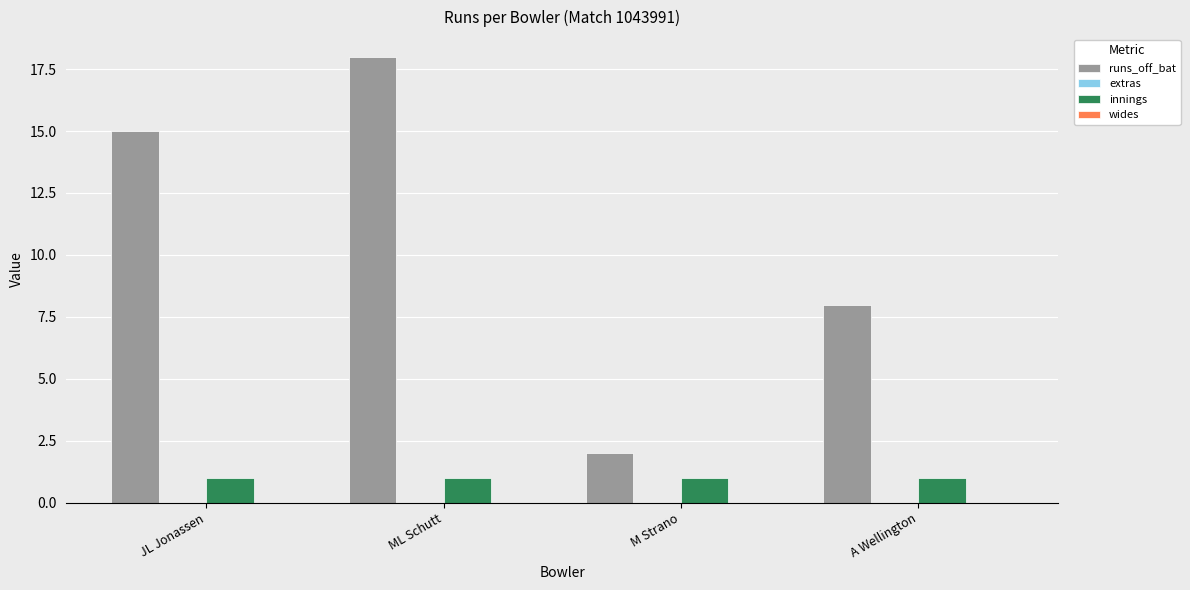

Are the bars grouped side by side (vs. stacked)?

Yes